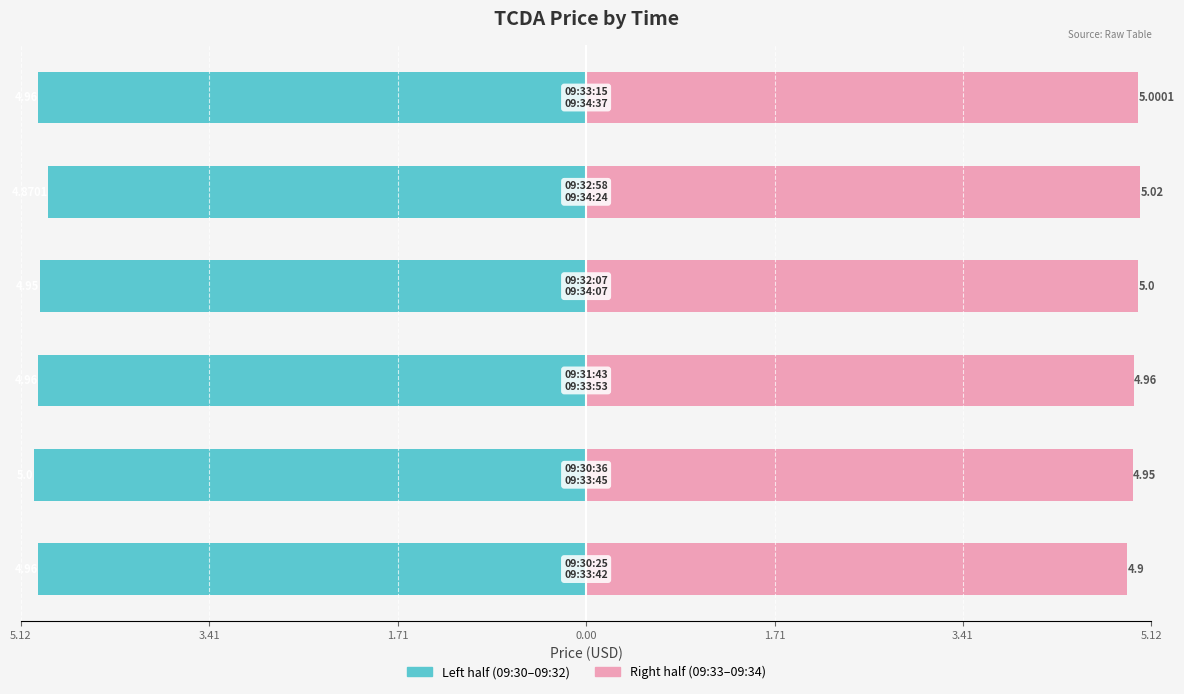

What is the value of the Left half (09:30–09:32) bar at the 6th from the left?

-5.0